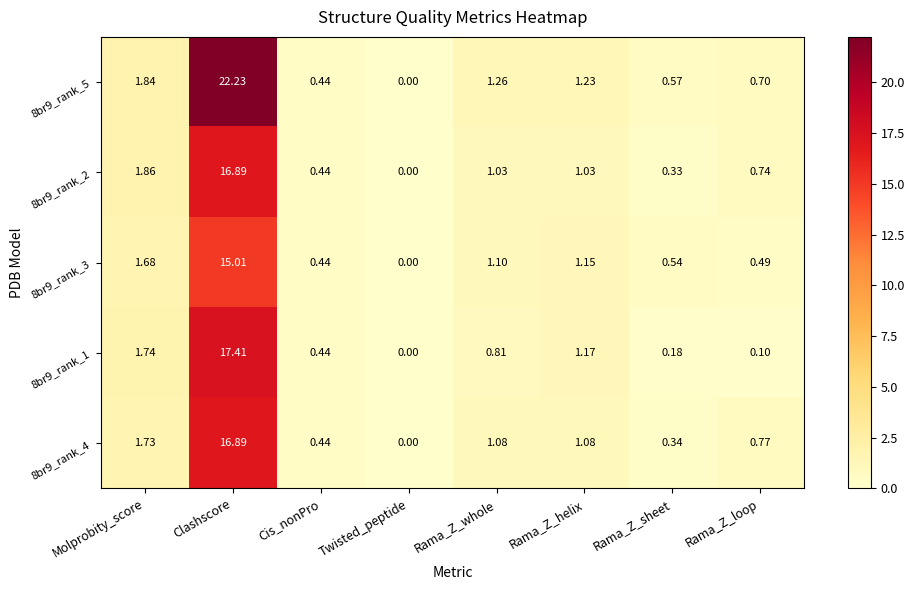

At which label does 8br9_rank_4 first exceed 1?

Molprobity_score